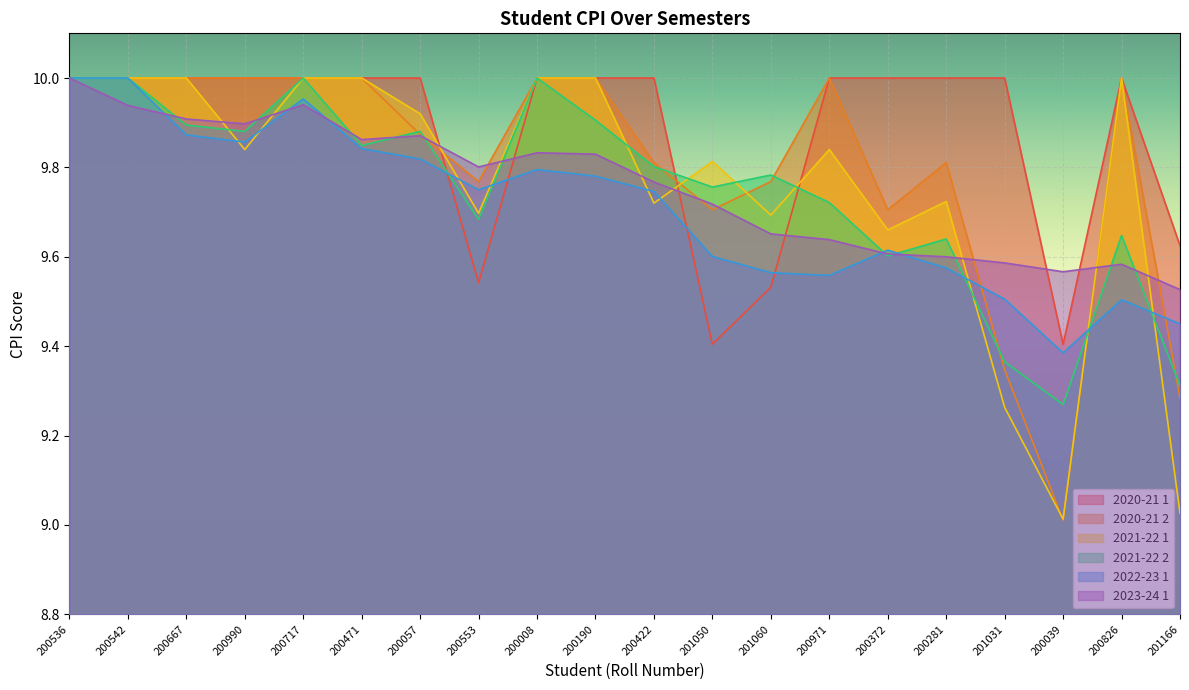

What is the difference between the highest and lowest values at 200826?

0.5